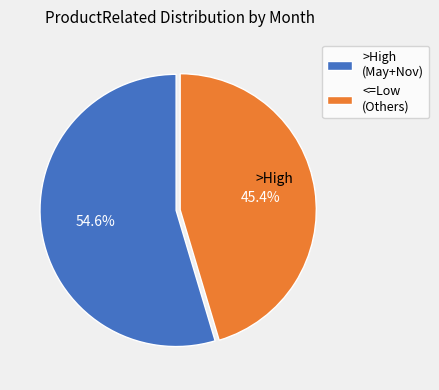

What is the ratio of the value at >High (May+Nov) to the value at <=Low (Others)?

1.2